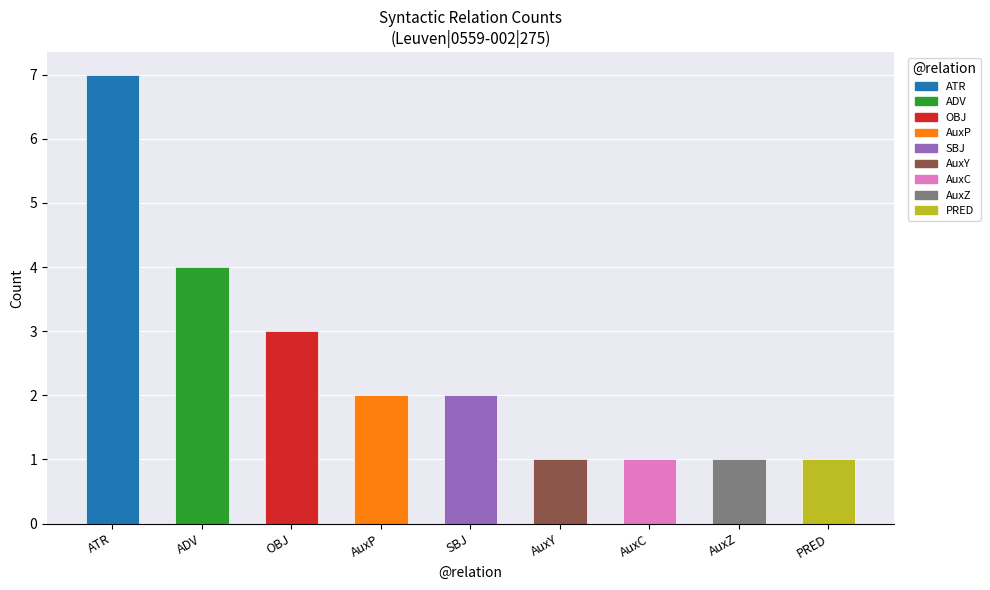

How many values are between 1 and 3?

7